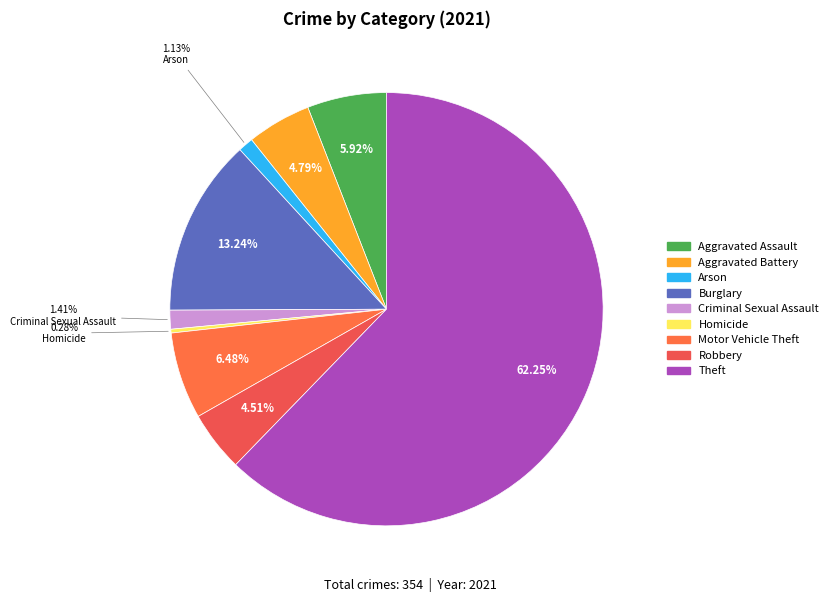

How many slices are in this pie chart?

9